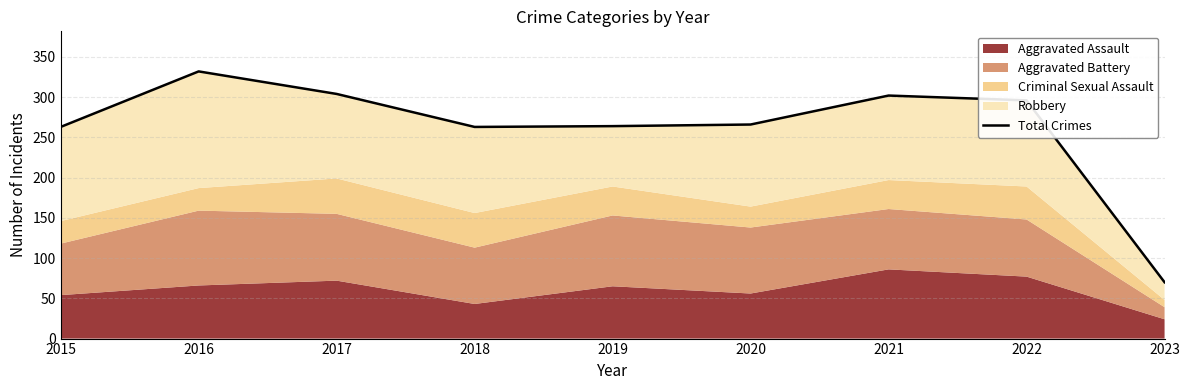

What is the minimum value shown in the chart?

70